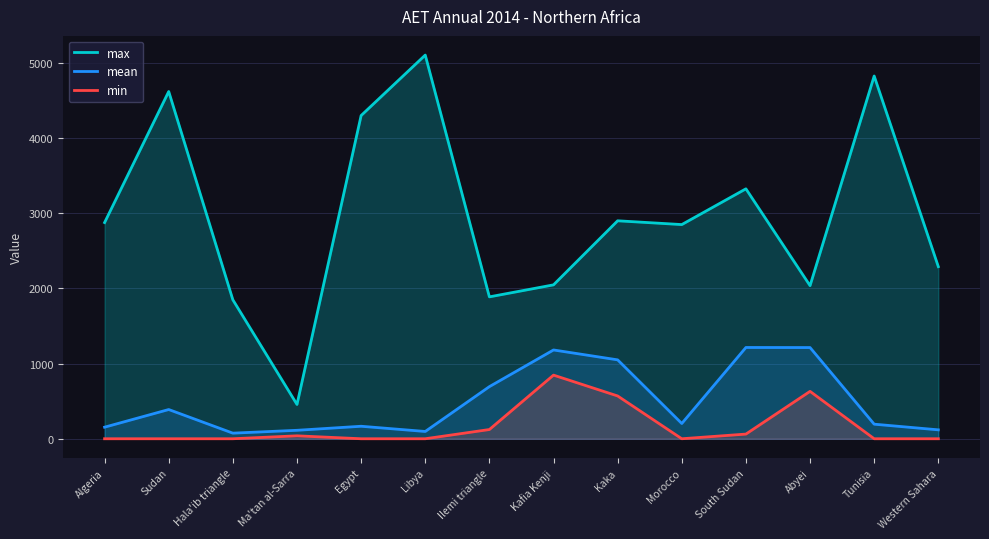

What is the sum of the min values at Abyei and Tunisia?

630.3